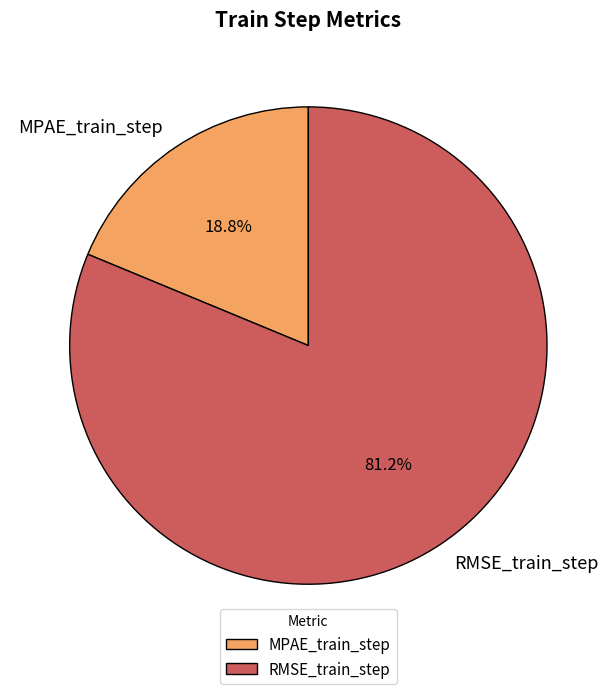

What percentage do MPAE_train_step and RMSE_train_step together represent?

100.0%